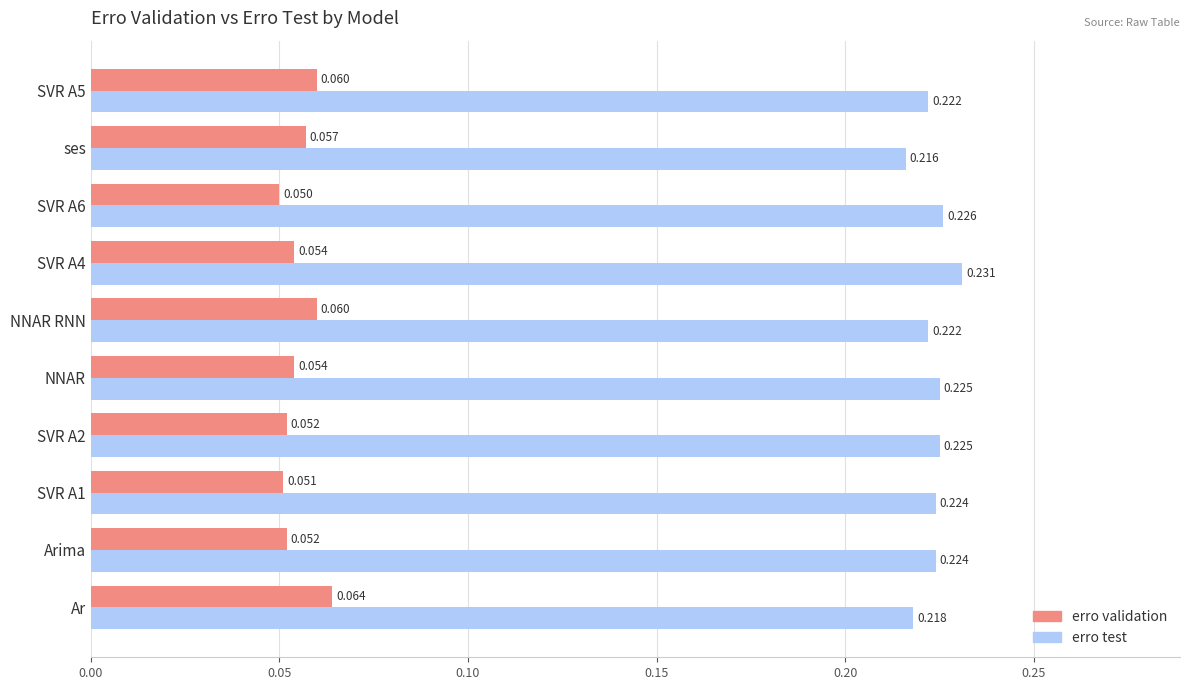

At ses, list the series in order from largest to smallest.

erro test, erro validation